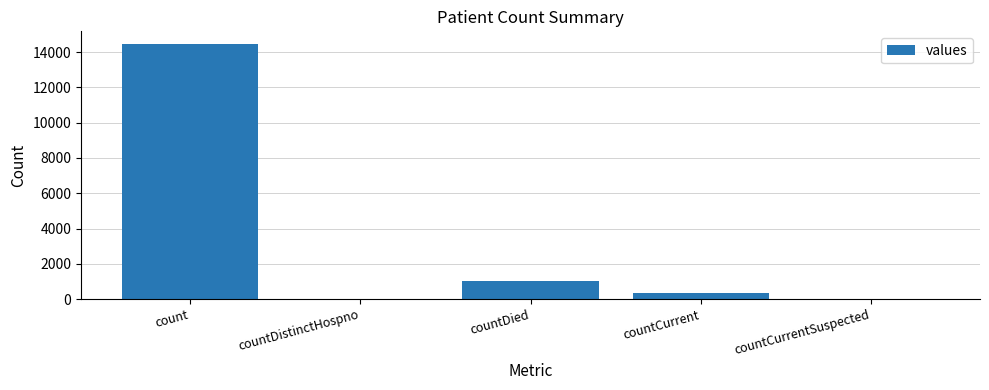

Are the bars horizontal?

No